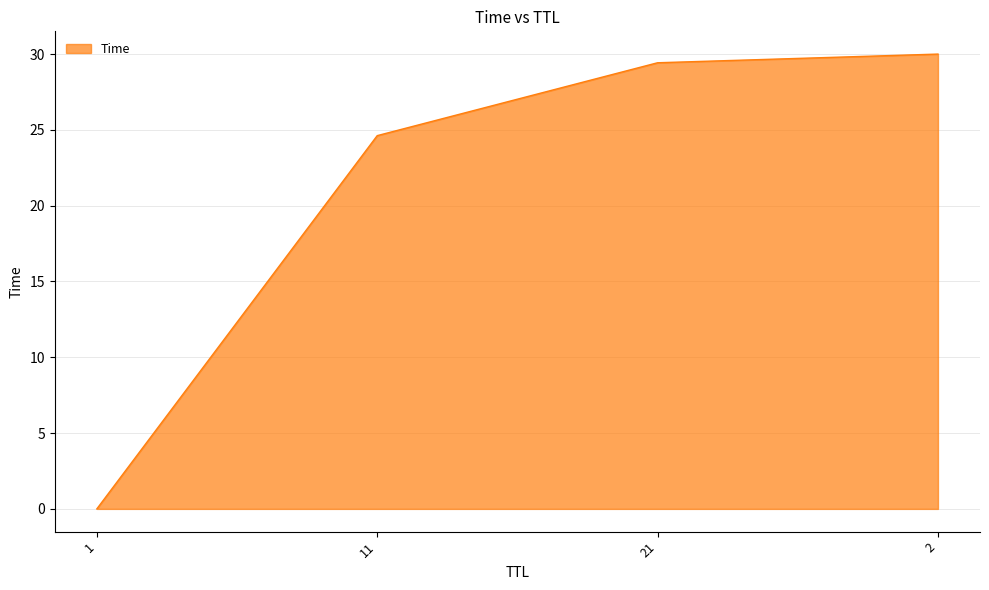

True or false: the data shows 6.5 at 2.

False